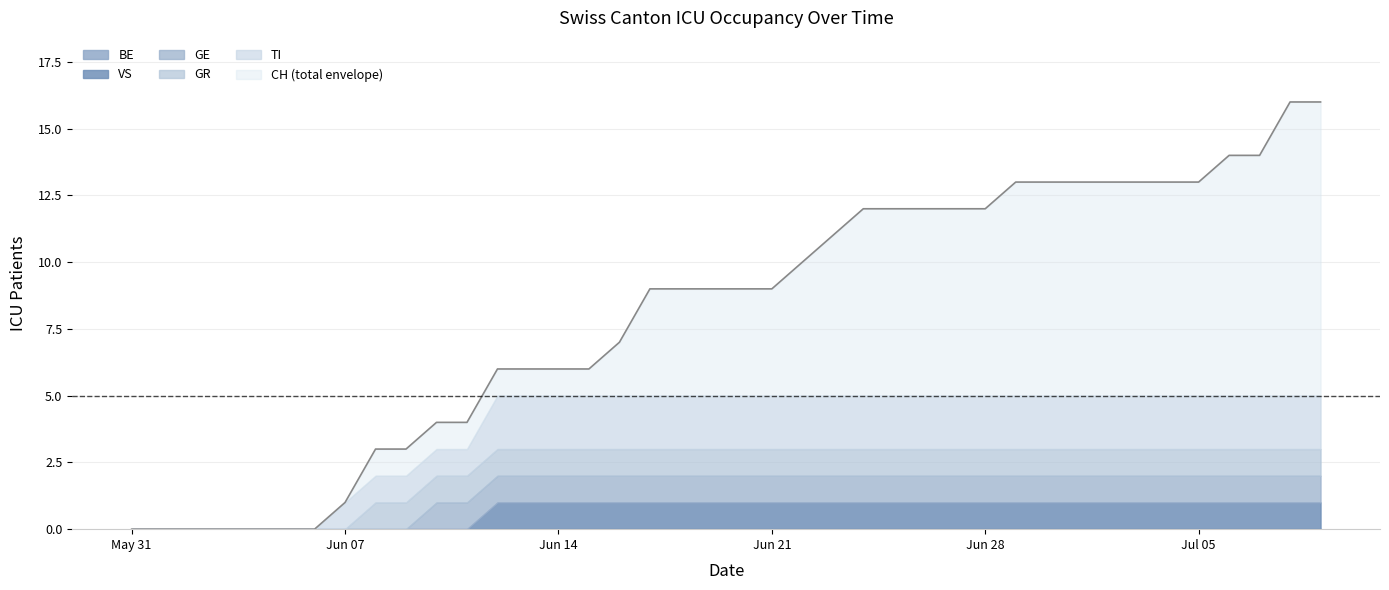

At 2020-06-18, list the series in order from largest to smallest.

CH, TI, GR, GE, VS, BE